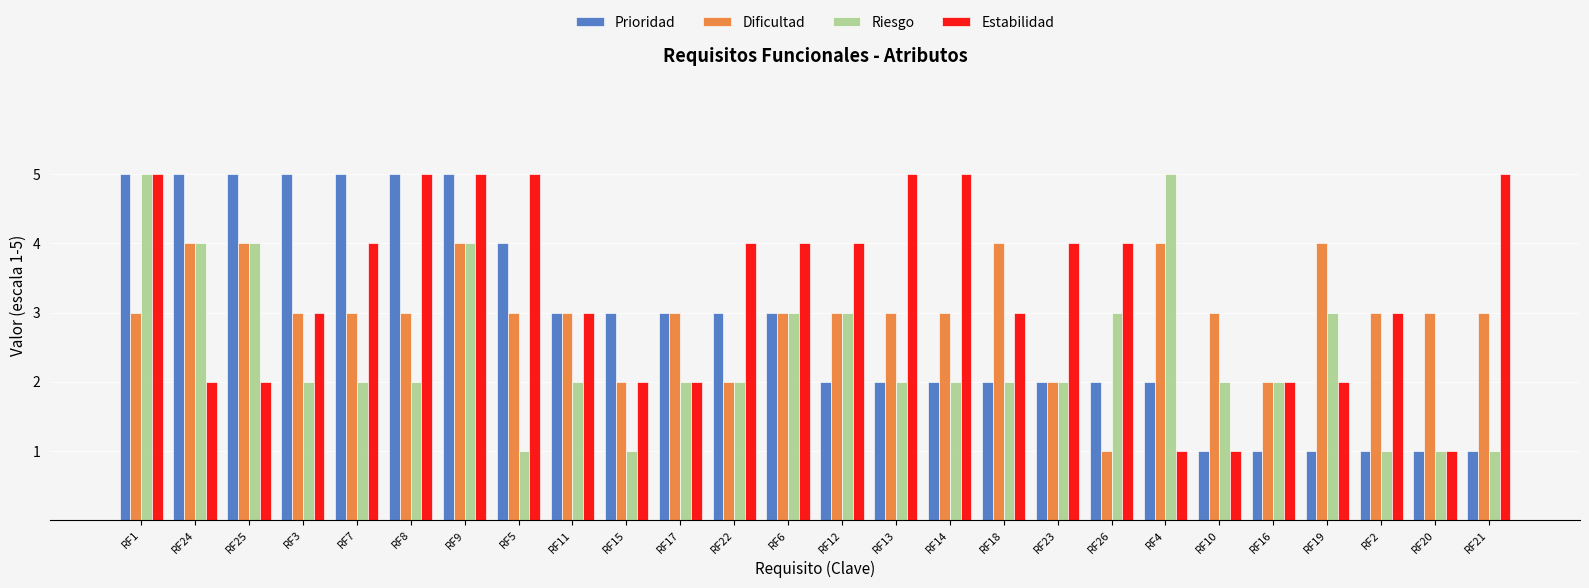

List the series in order of their overall mean, lowest first.

Riesgo, Prioridad, Dificultad, Estabilidad